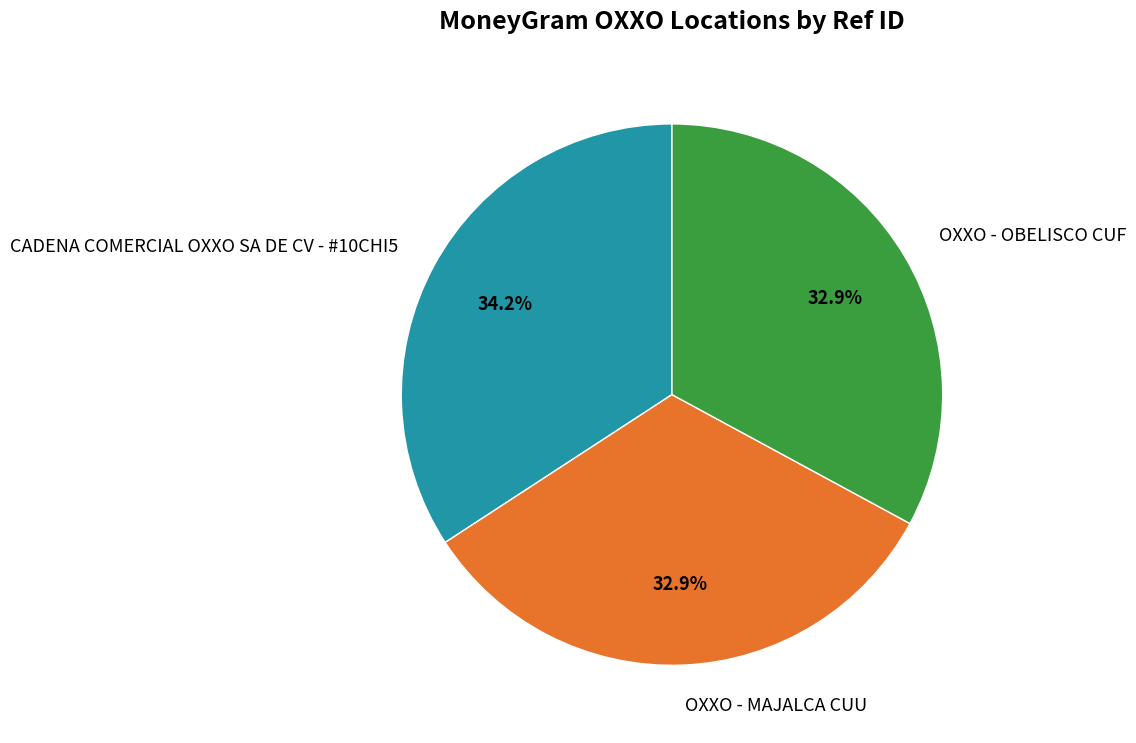

Is the sum of CADENA COMERCIAL OXXO SA DE CV - #10CHI5 and OXXO - OBELISCO CUF greater than half?

Yes